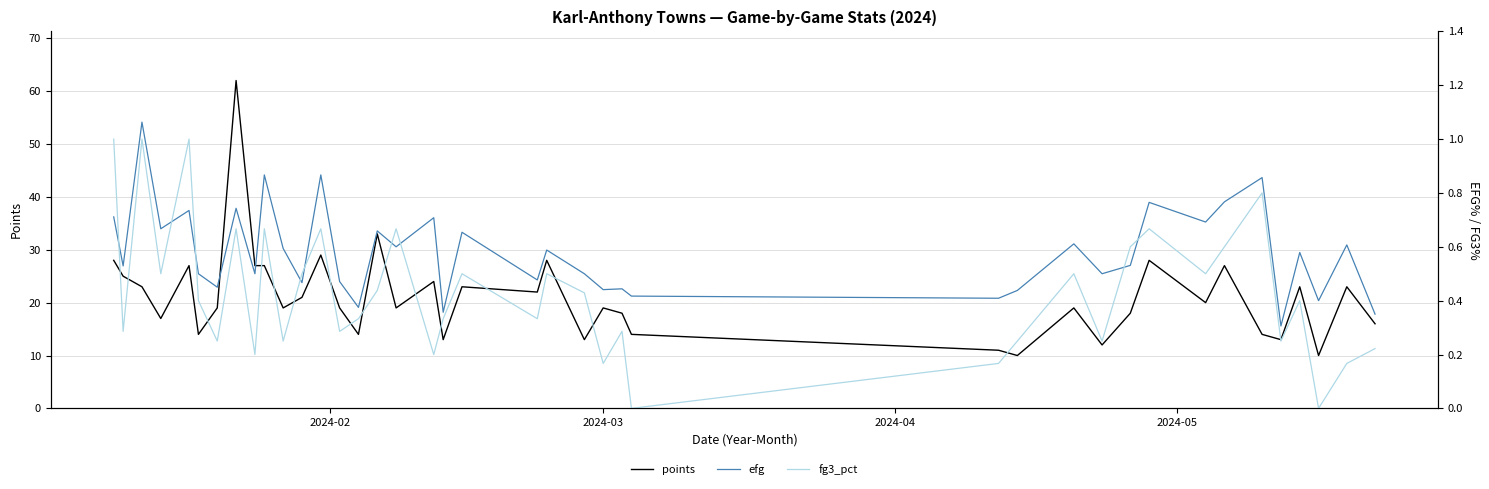

What is the highest value of the points series?

62